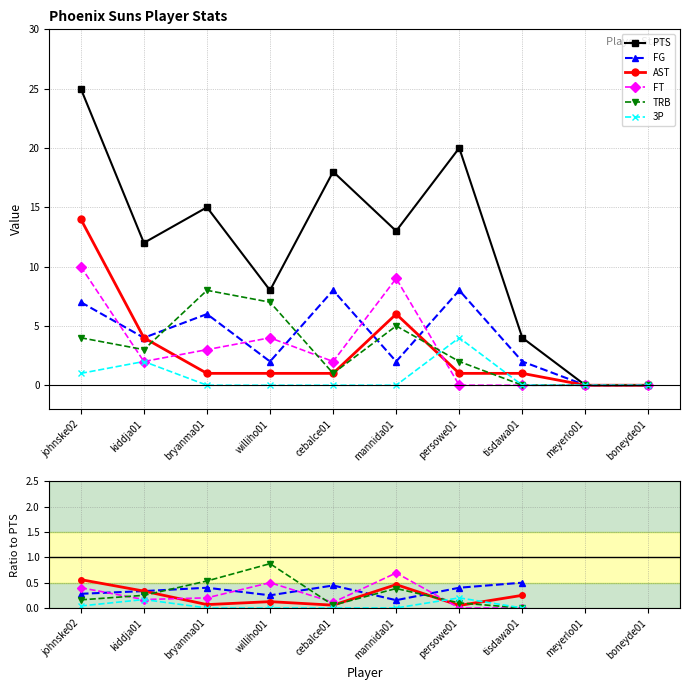

Where is the first local maximum for PTS?

bryanma01